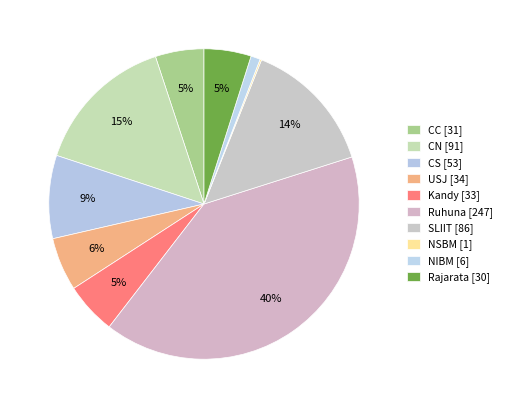

The CC slice represents 5% of the pie. True or false?

True